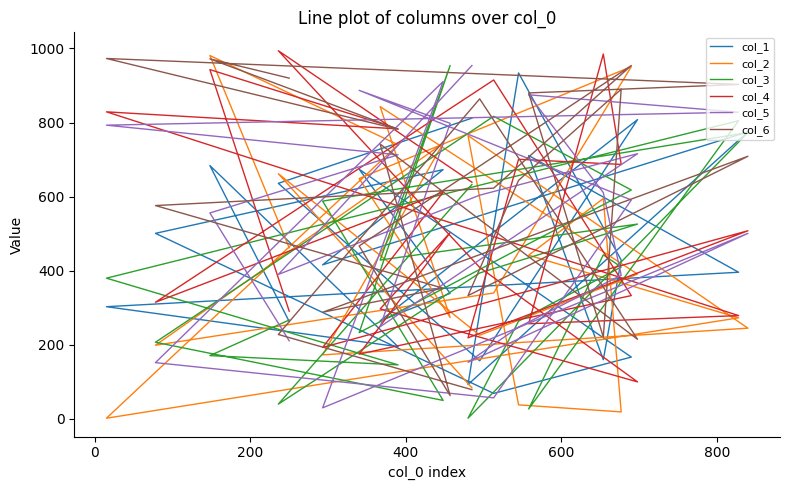

What is the sum of all col_2 values?

10098